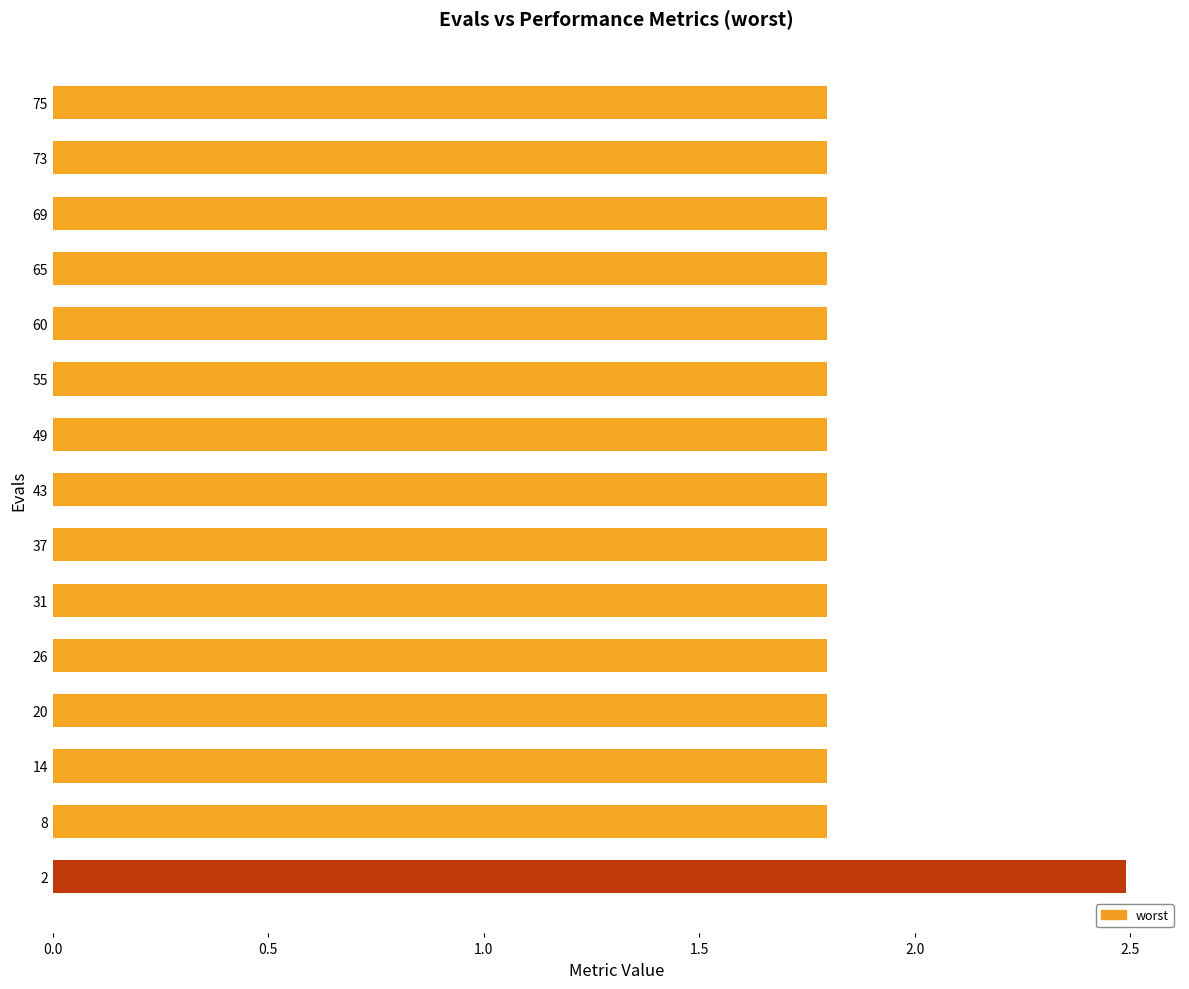

What is the sum of all values?

27.6